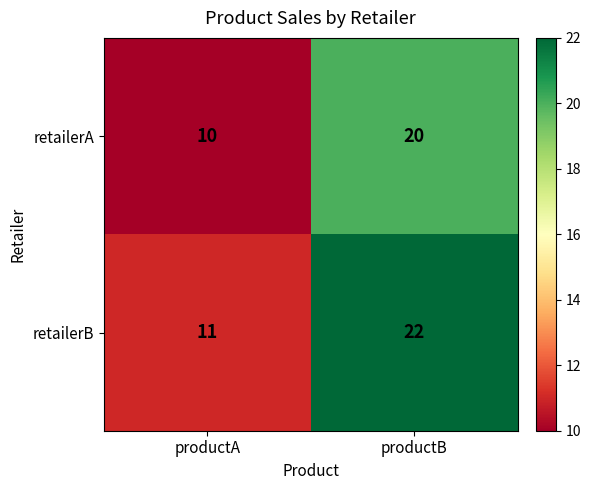

Count the number of categories in the chart.

2